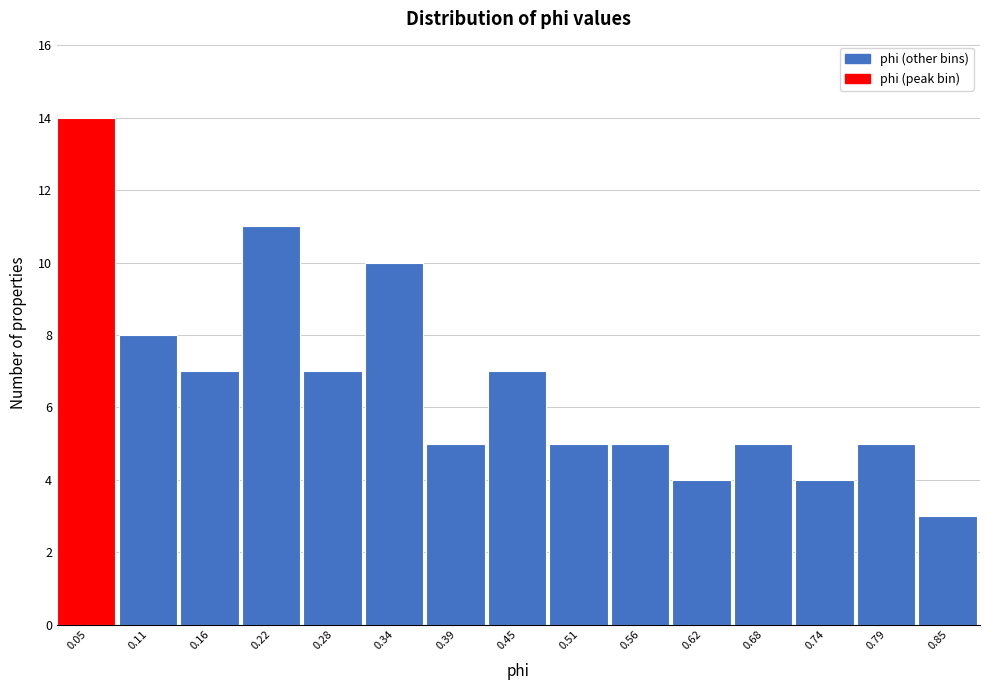

How tall is the bar that spans 0.25 to 0.31 on the x-axis? Neither the bar edges nor the heights are printed on the chart, so give them approximately, as read against the axes.

7